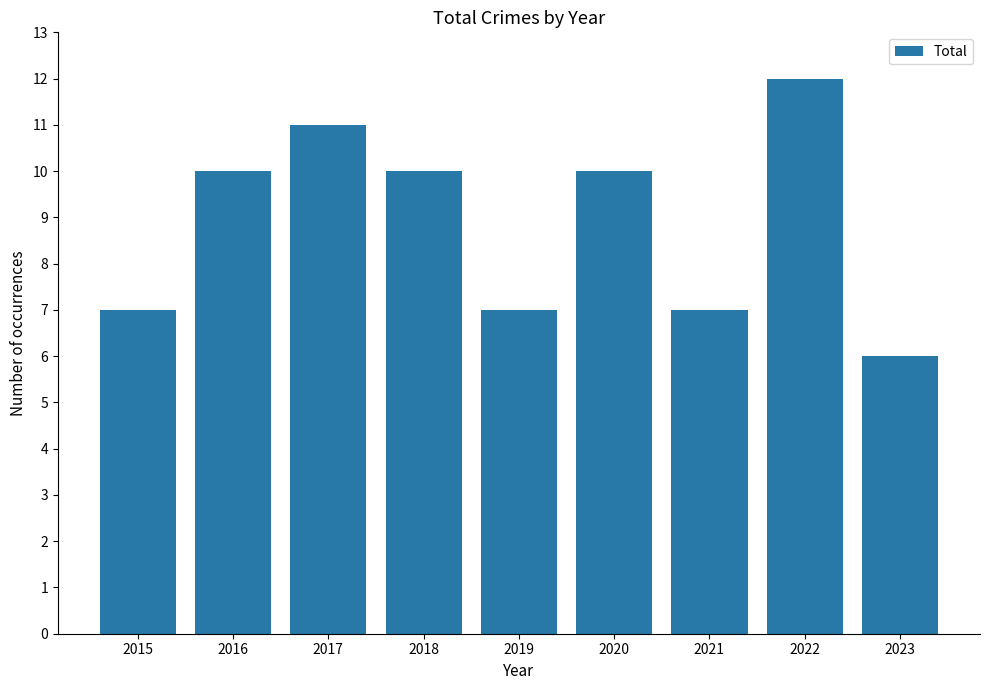

Does the chart contain any negative values?

No